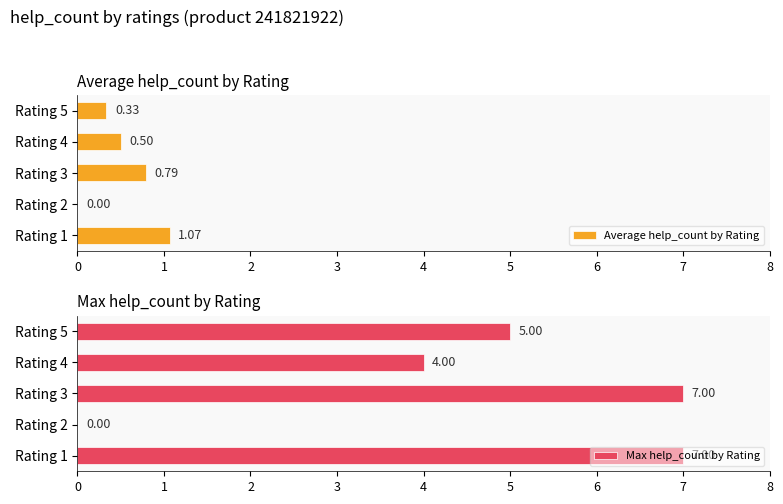

Does the chart contain stacked bars?

No